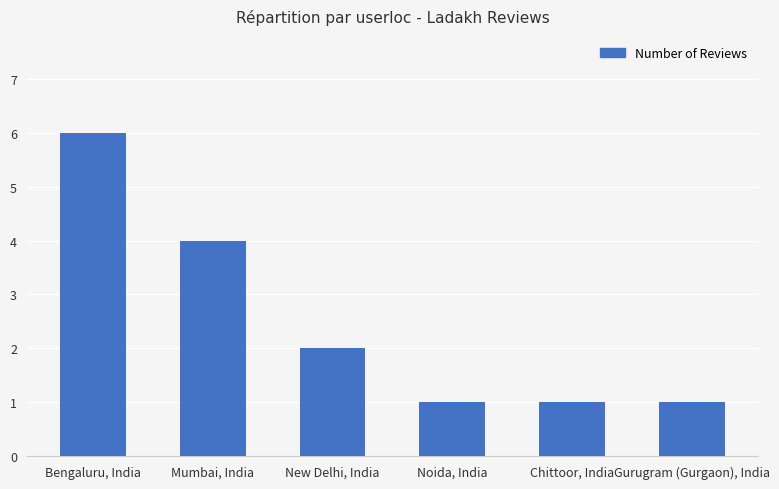

True or false: the data shows 4 at New Delhi, India.

False